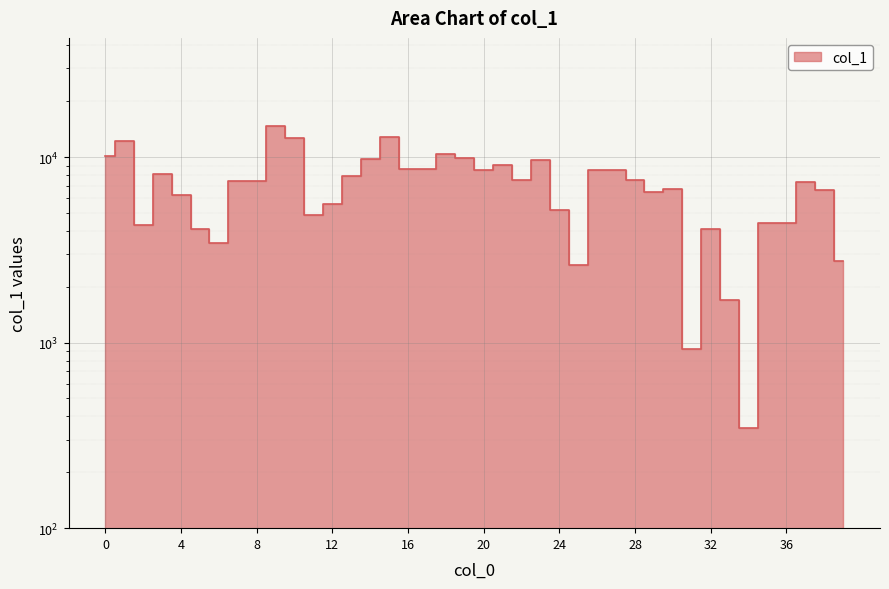

What is the minimum value shown in the chart?

346